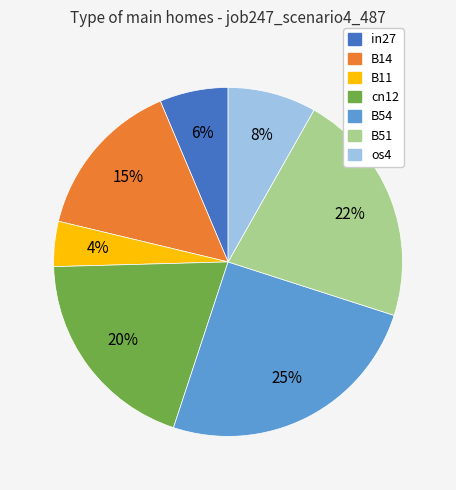

To the nearest percent, what portion does B54 represent?

25%